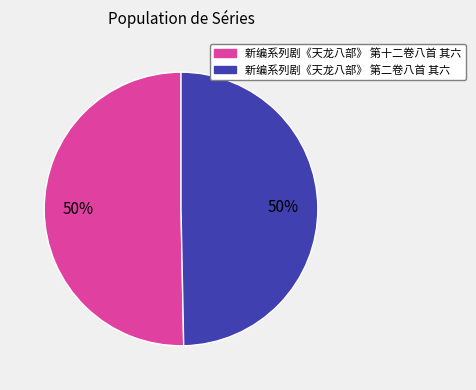

To the nearest percent, what is the average slice percentage?

50%